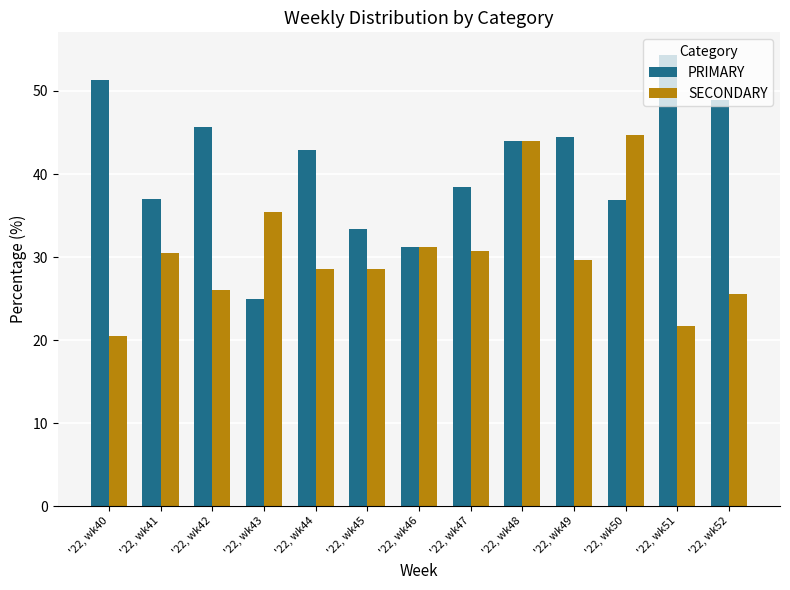

What are all the series names shown in the legend?

PRIMARY, SECONDARY